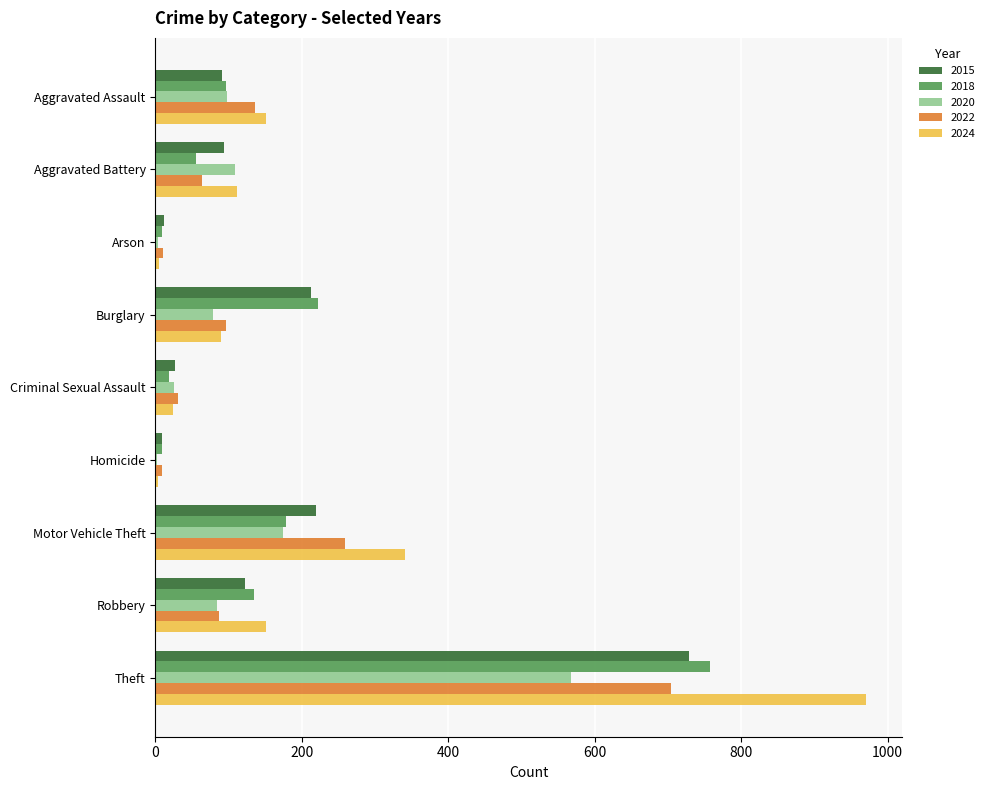

Is it true that 2022 equals 43 at Robbery?

False